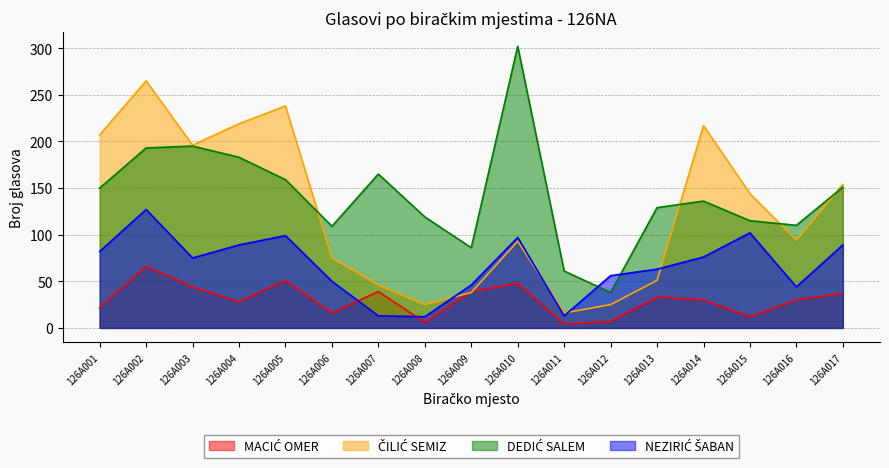

Which series ends up on top after the final intersection of NEZIRIĆ ŠABAN and DEDIĆ SALEM?

DEDIĆ SALEM